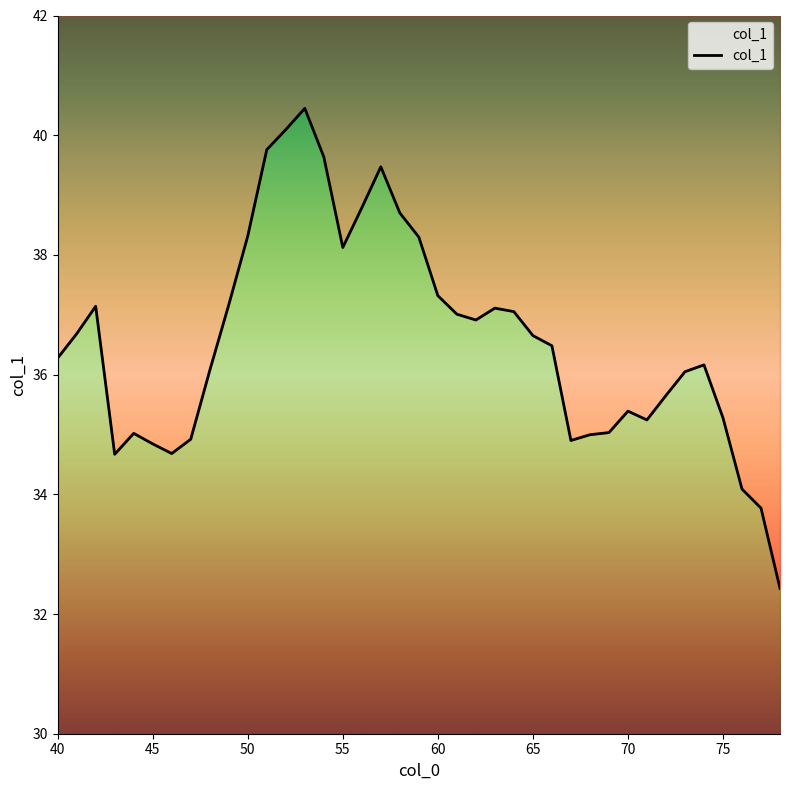

How many data points are above 36?

24